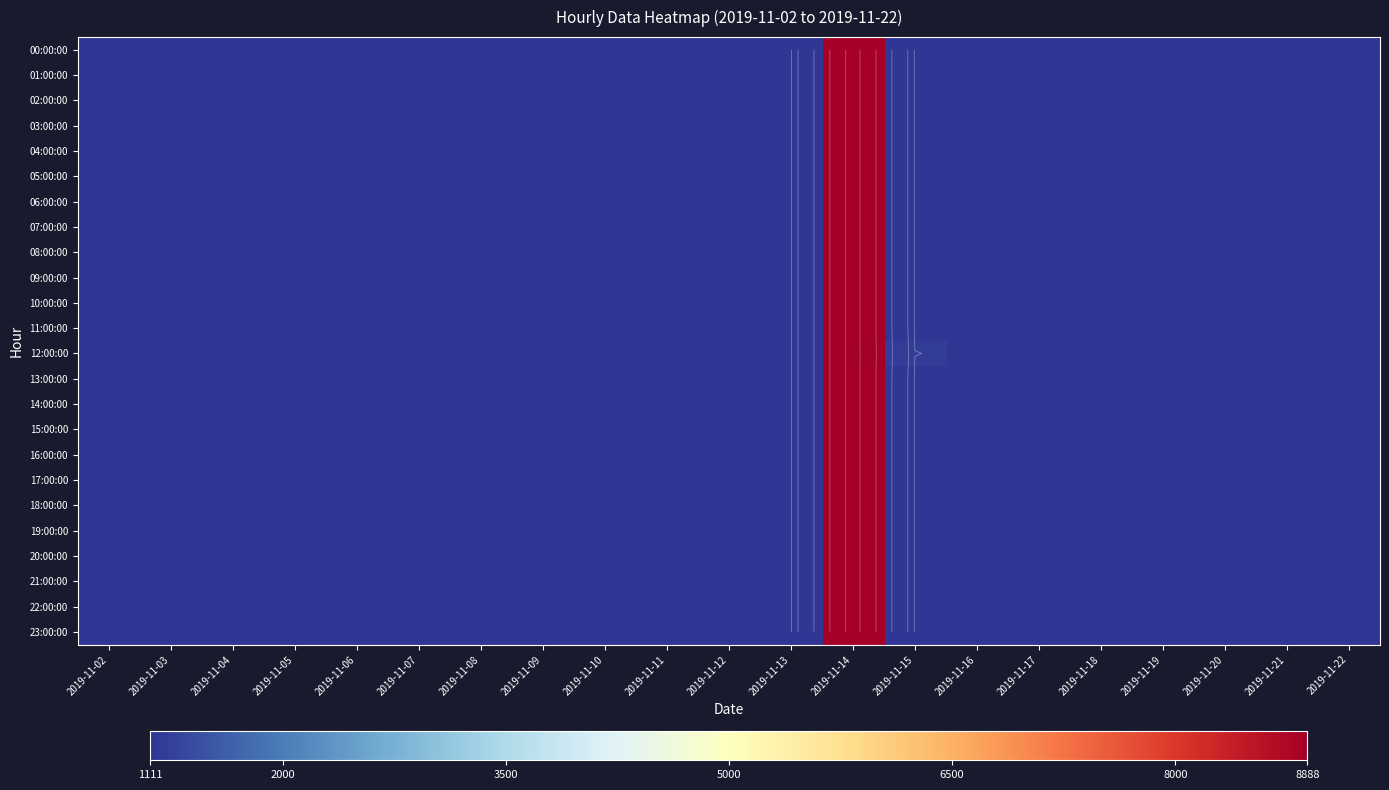

Between 2019-11-17 and 2019-11-07, which is larger?

2019-11-17